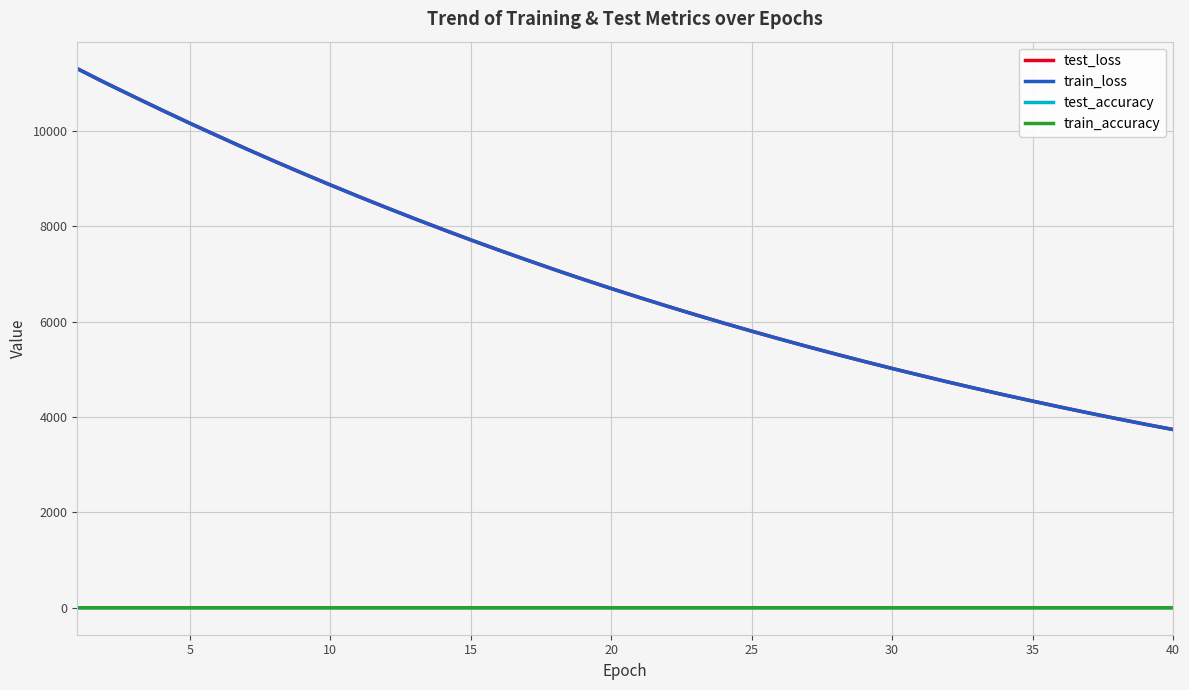

What is the maximum value for train_loss?

11310.3